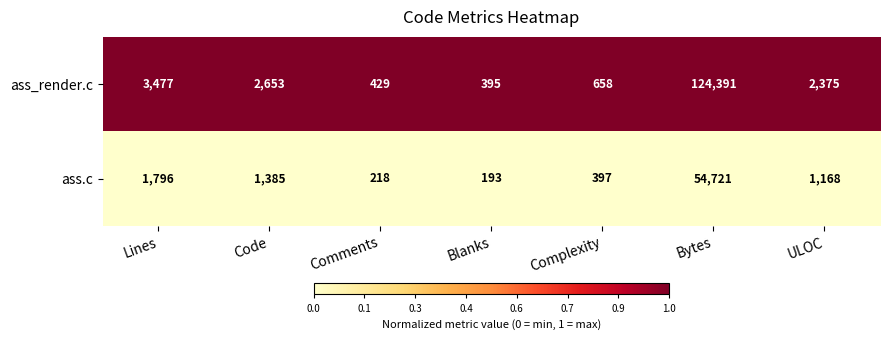

What is the maximum value shown in the chart?

124391